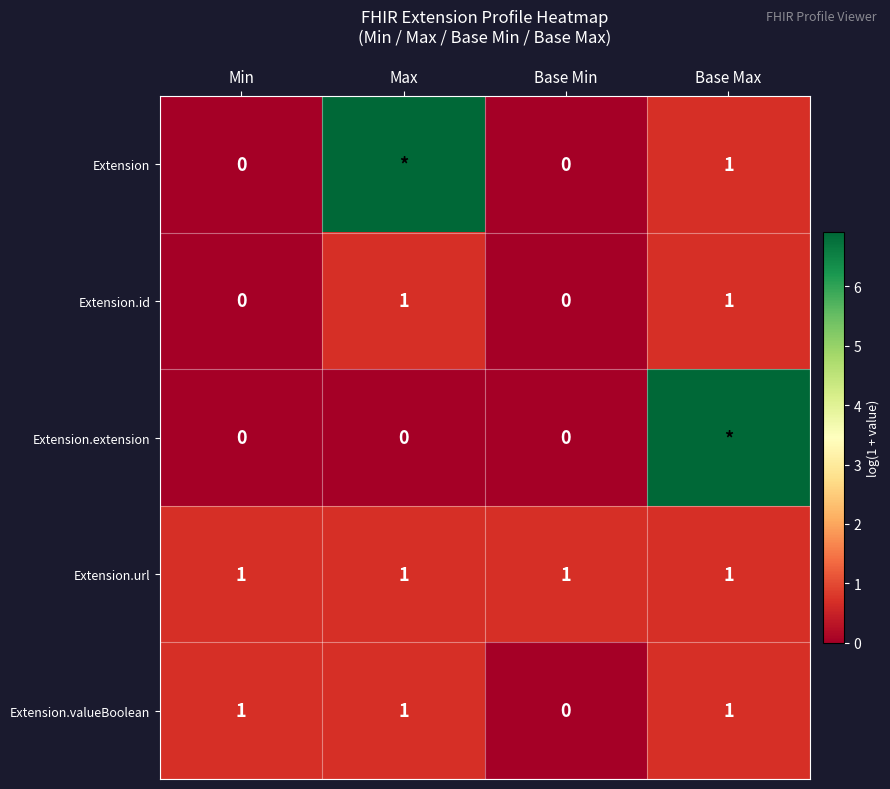

True or false: Extension.valueBoolean has a value of 1.2 at Min.

False